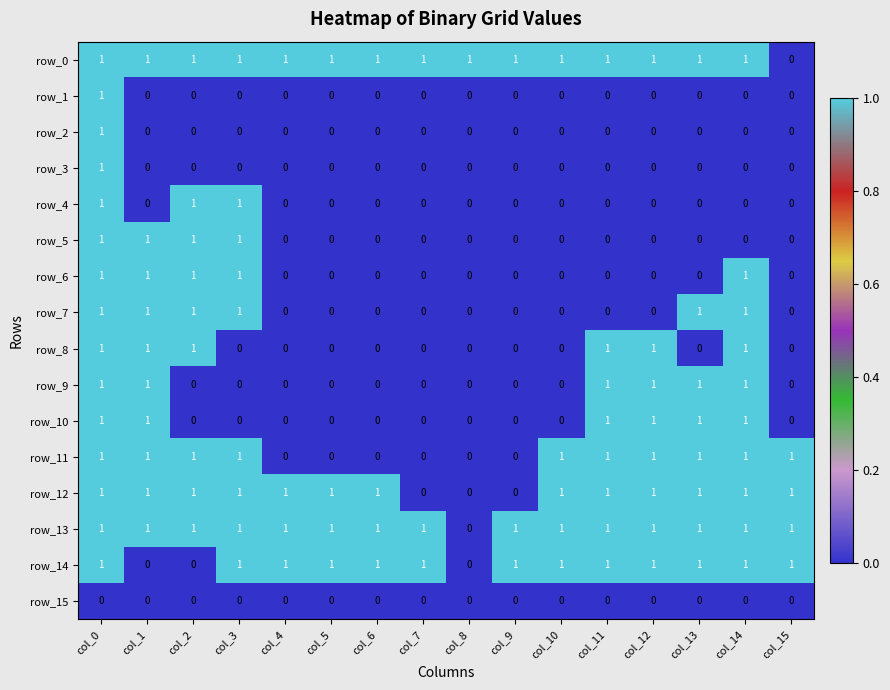

Is it true that row_3 equals 1 at col_0?

True